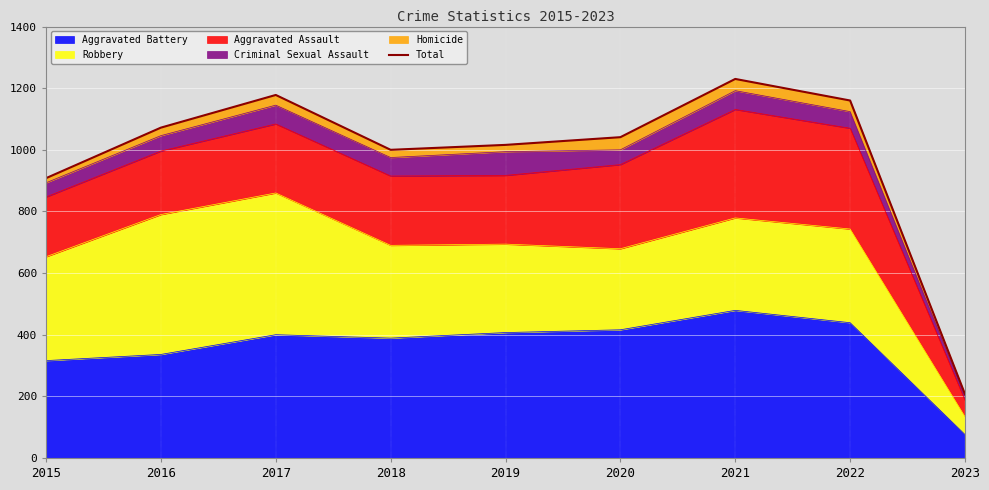

What is the change in value from 2016 to 2017?

+106